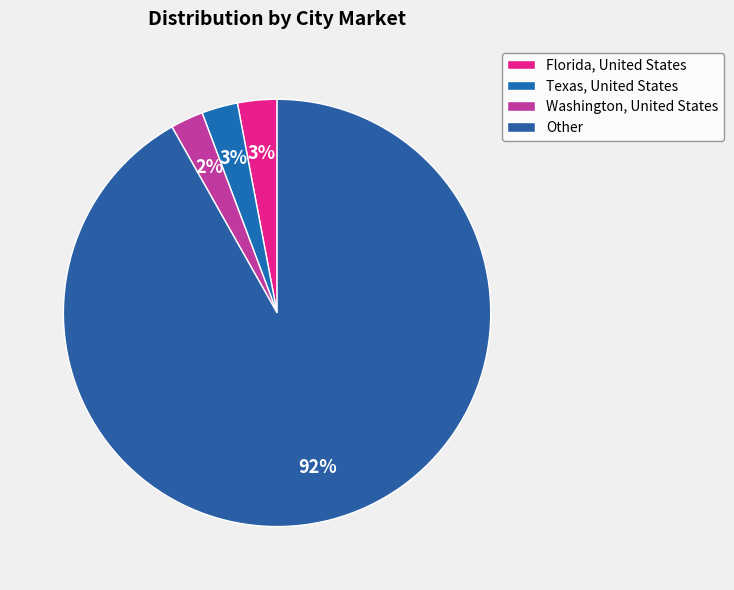

To the nearest percent, what is the combined percentage of Other and Texas, United States?

95%